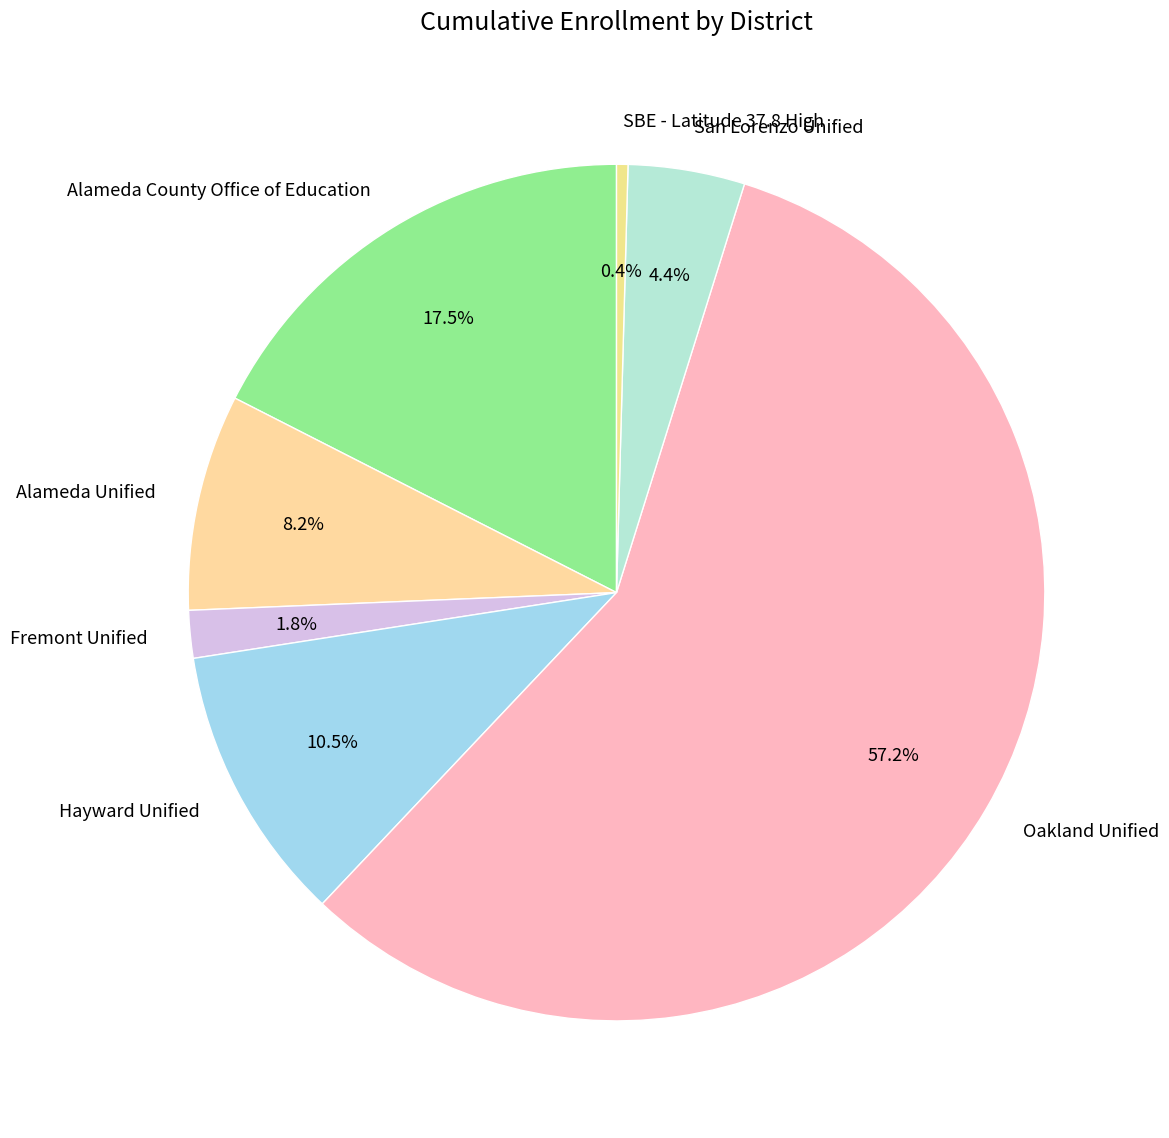

Which slice is the largest?

Oakland Unified